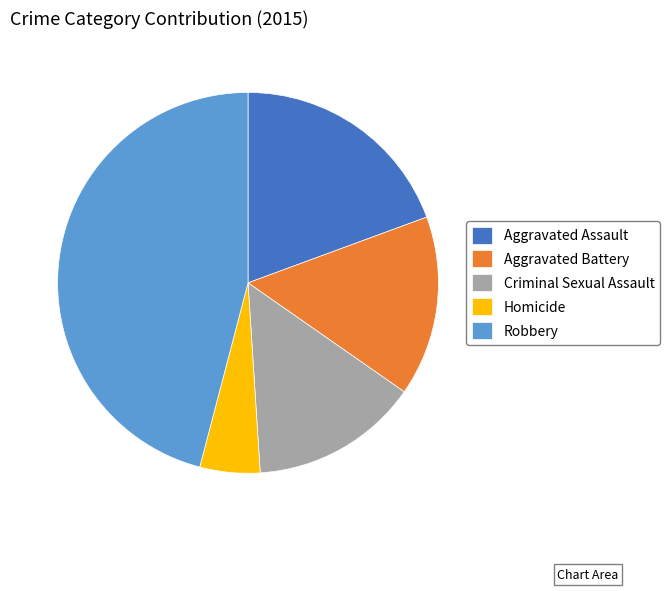

Approximately how many times larger is the value at Aggravated Assault compared to Criminal Sexual Assault?

1.4